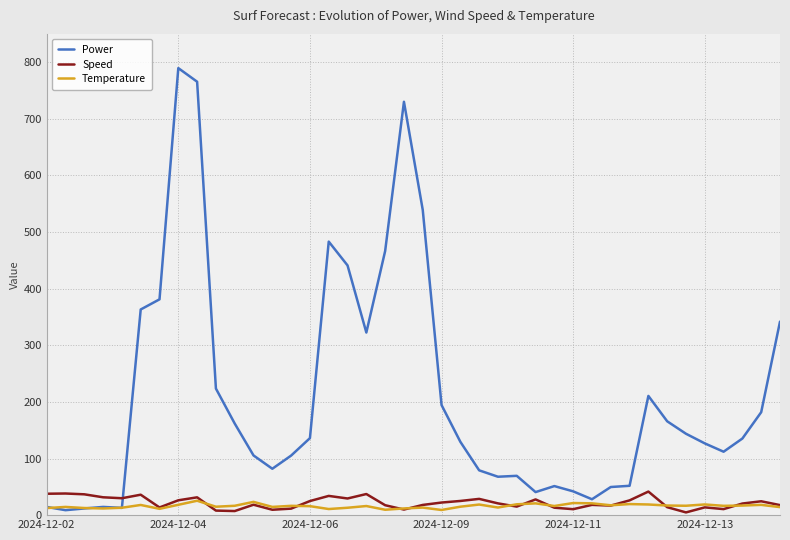

What is the maximum value shown in the chart?

789.6